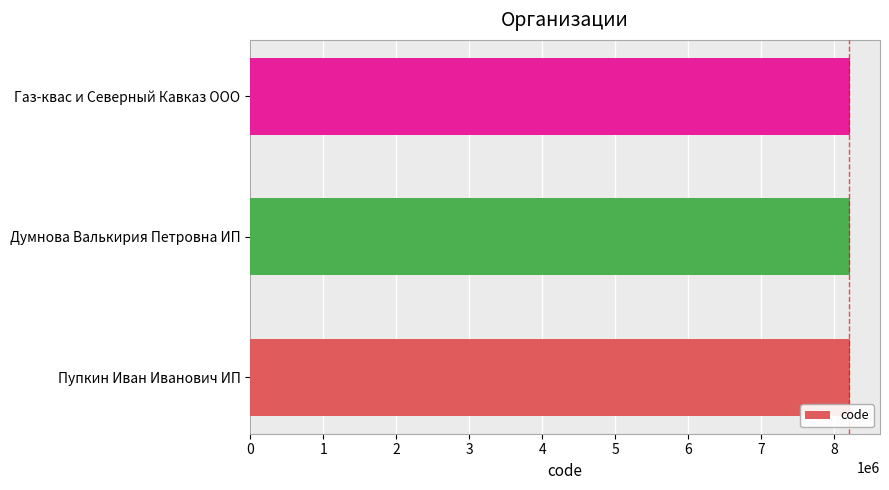

The chart shows a value of 14117597 at Пупкин Иван Иванович ИП. True or false?

False